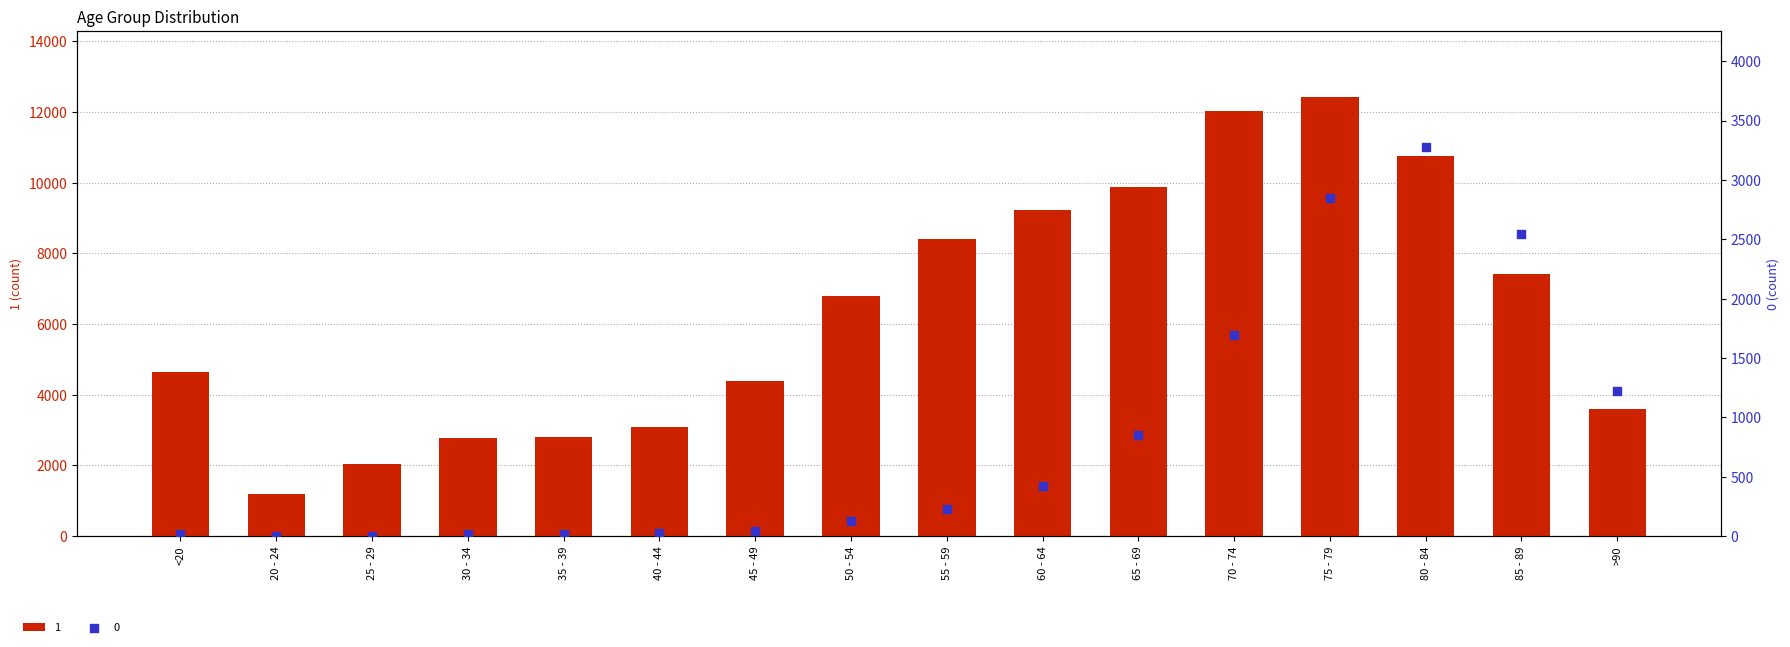

At which category is the sum across all series the highest?

75 - 79